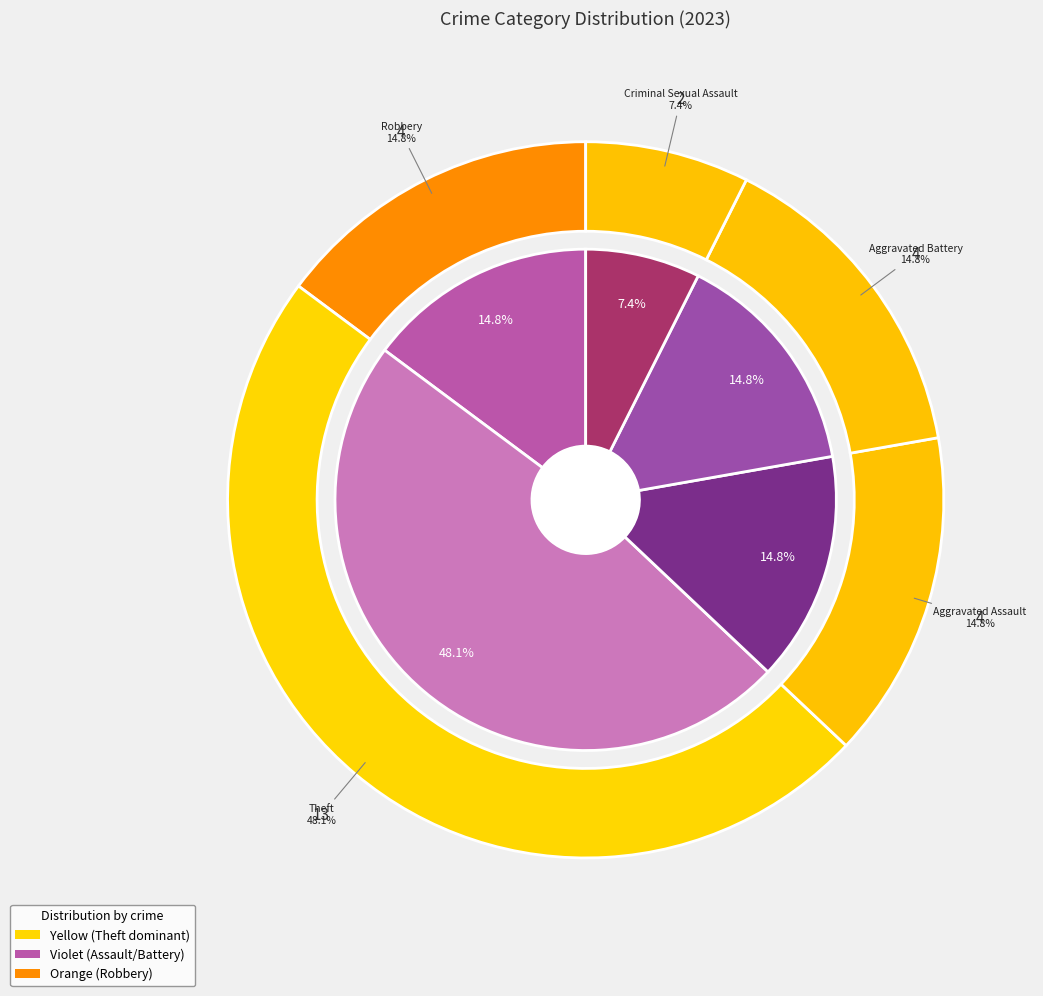

To the nearest percent, what percentage of the pie is Robbery?

15%